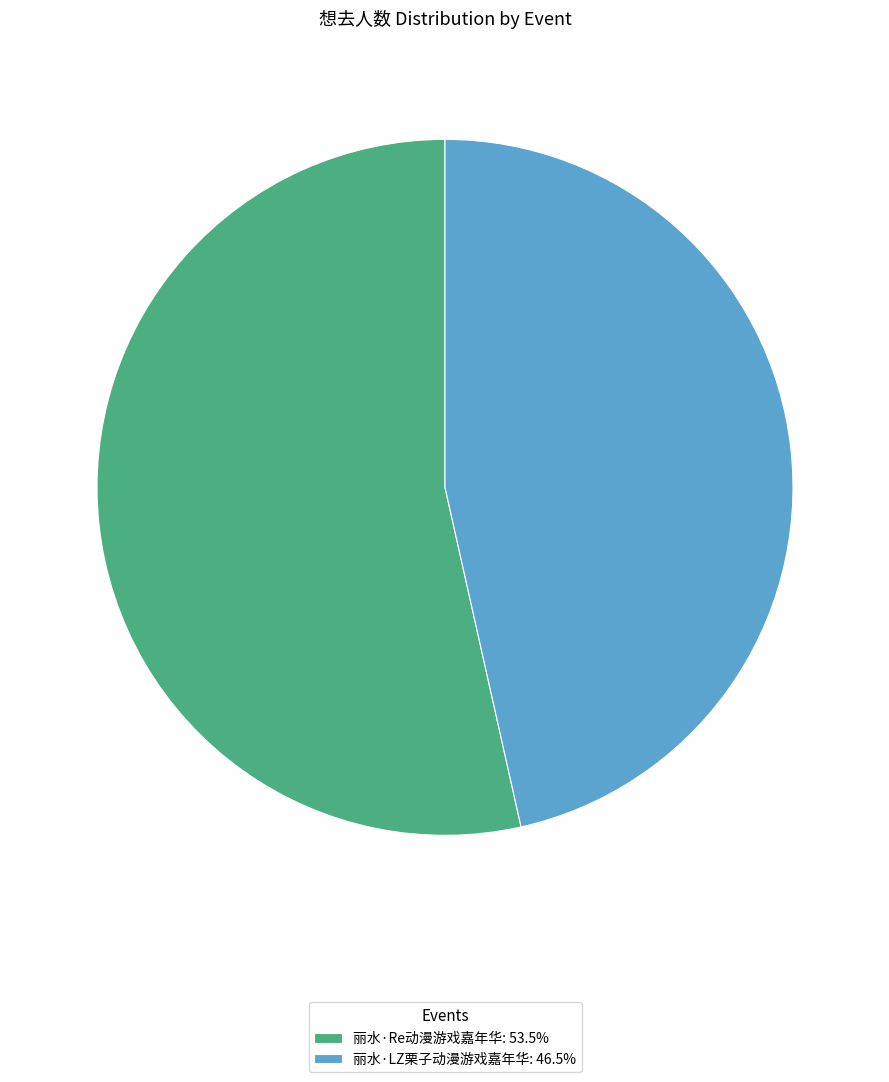

Approximately how many times larger is the value at 丽水·Re动漫游戏嘉年华: 53.5% compared to 丽水·LZ栗子动漫游戏嘉年华: 46.5%?

1.2